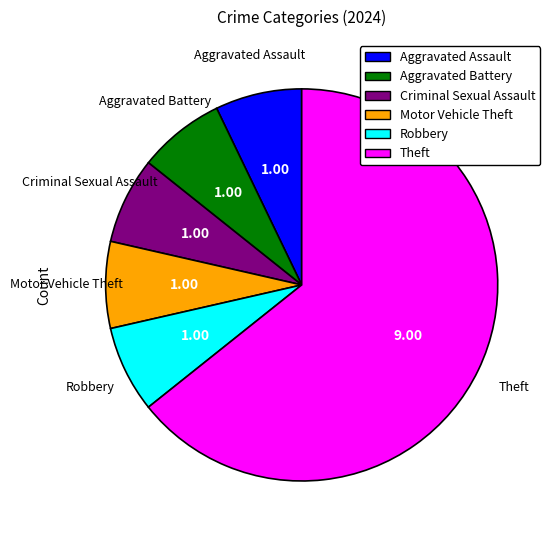

Does any single category account for the majority?

Yes